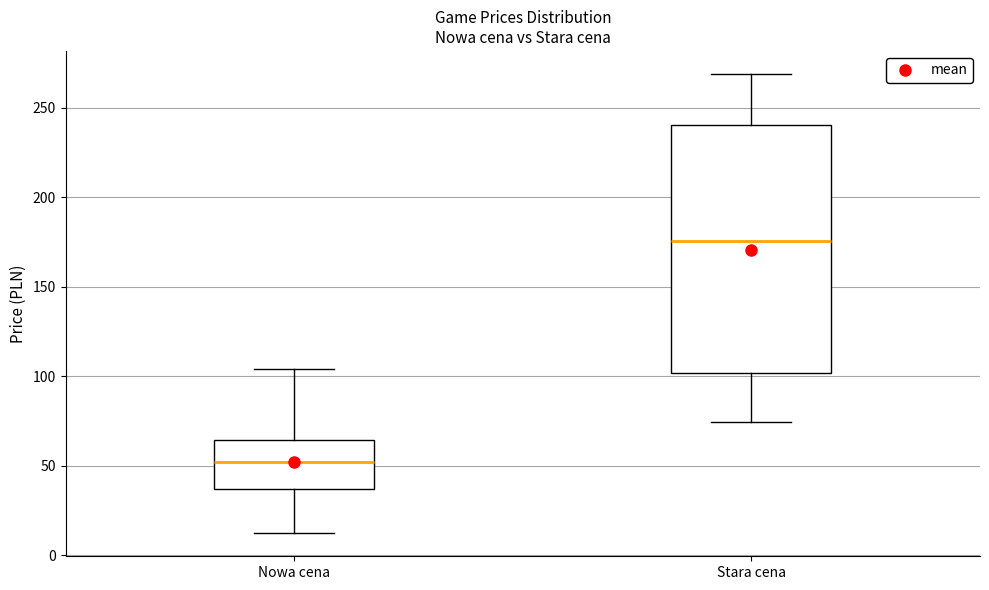

Reading left to right, transcribe this box plot: for each box, give where its median line is, the range the box spans, and where its two whiskers end, as read against the y-axis. The values are not printed on the chart, so give them approximately, as read against the axis.

Nowa cena: median 50, box 35 to 65, whiskers 10 to 105
Stara cena: median 175, box 100 to 240, whiskers 75 to 270